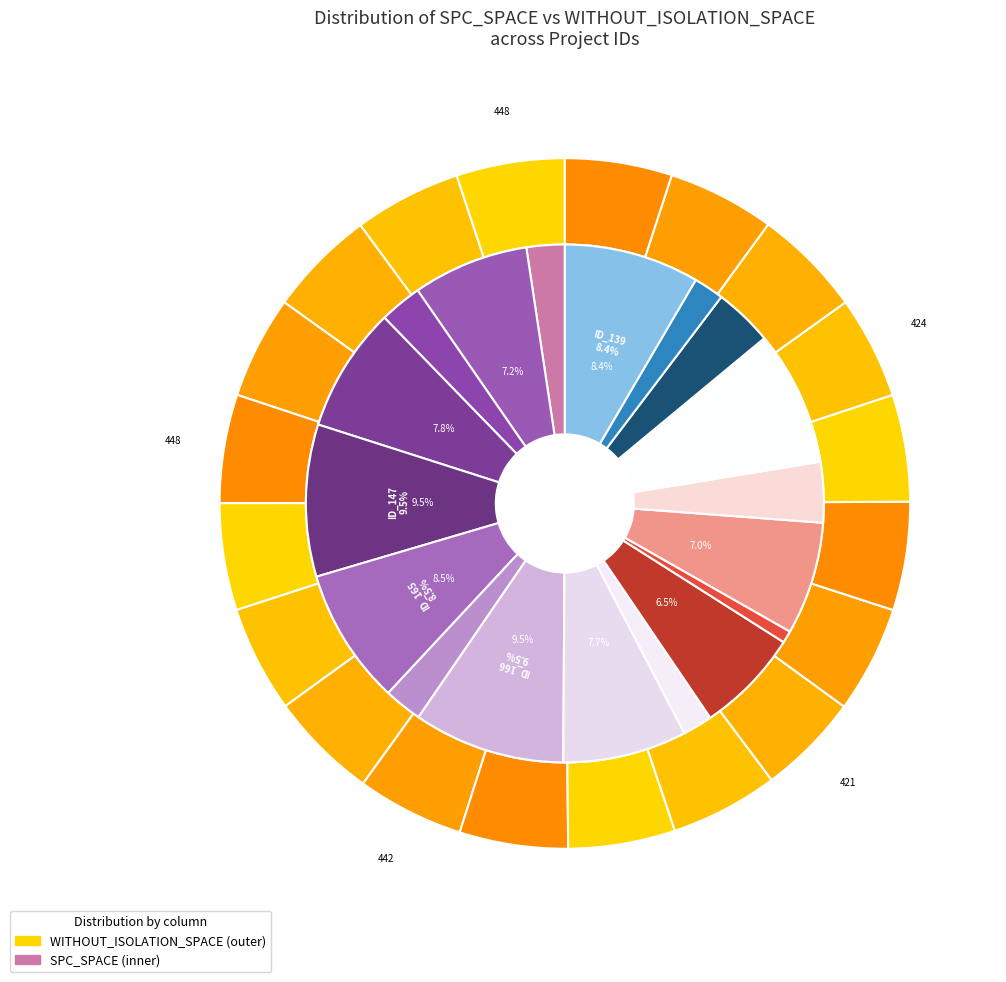

How many segments does this pie chart have?

20